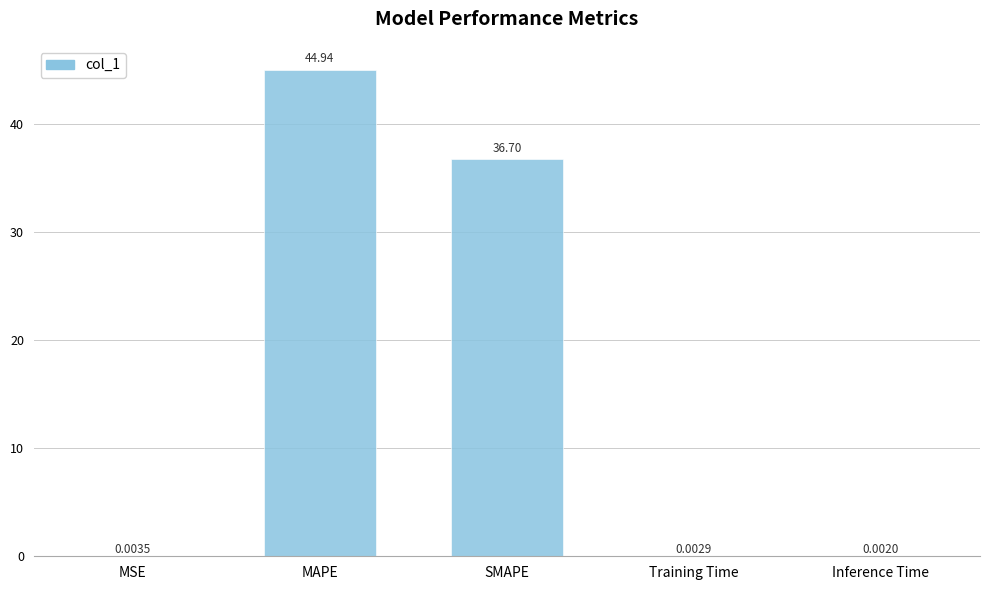

What is the sum of all values?

81.6